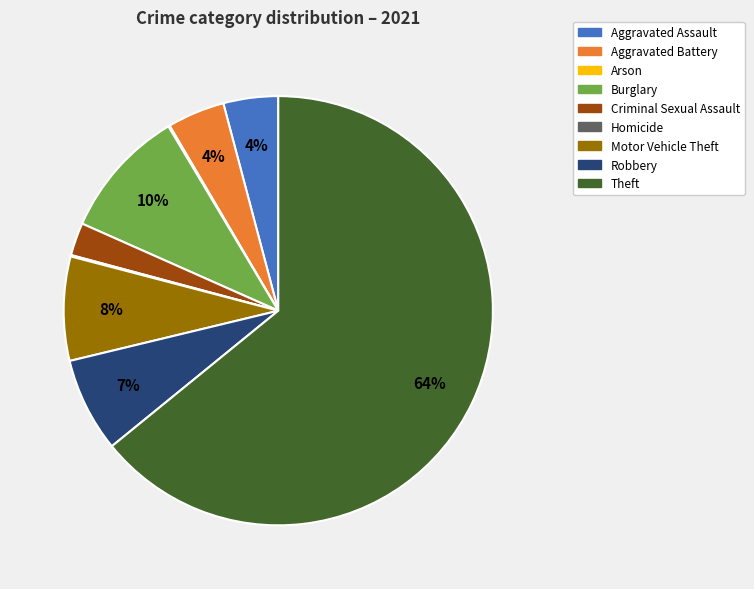

Combined, do Aggravated Battery and Aggravated Assault account for over 50%?

No